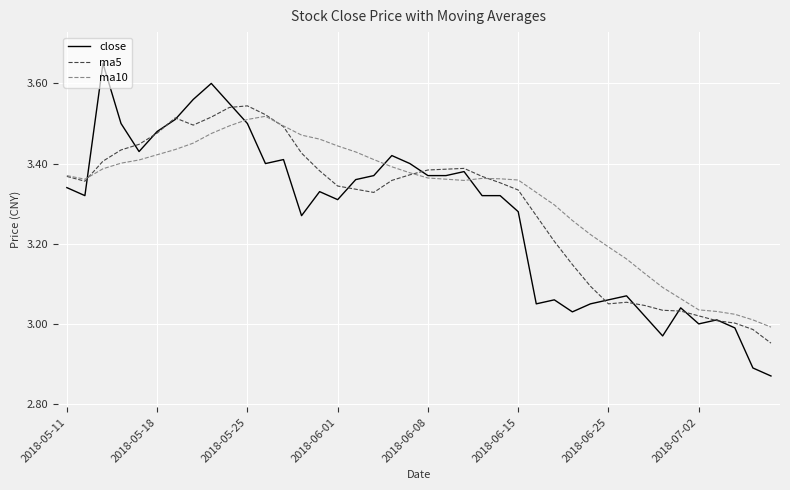

Which series has the largest total across all categories?

ma10